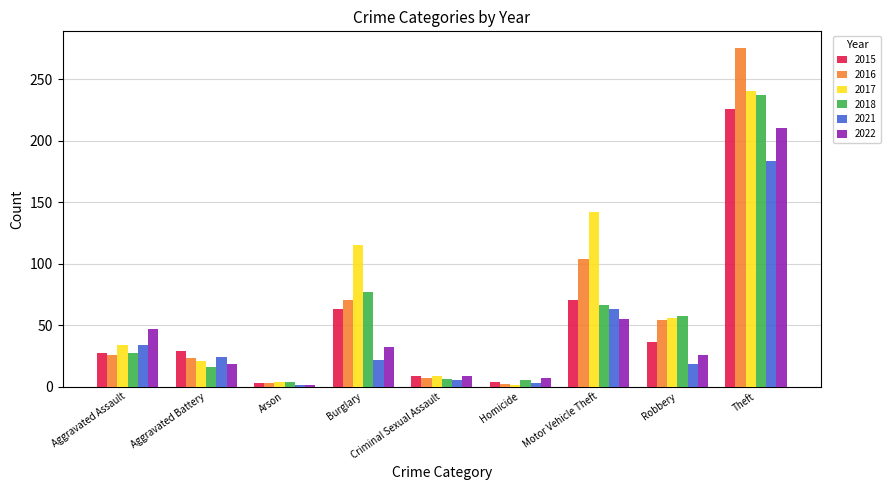

Which series has the largest range (max minus min)?

2016